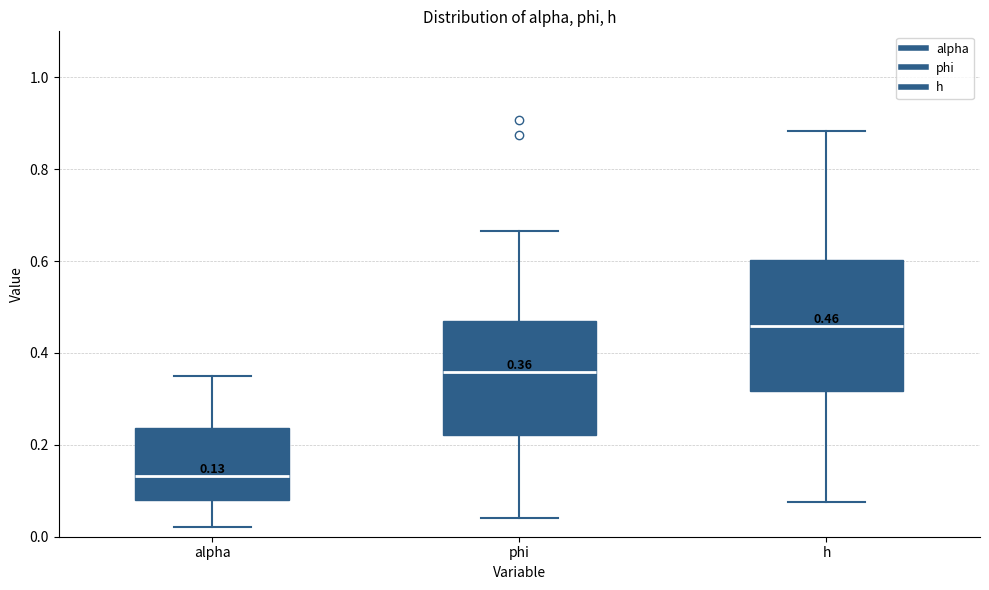

Which box is the tallest, from its lower edge to its upper edge?

h